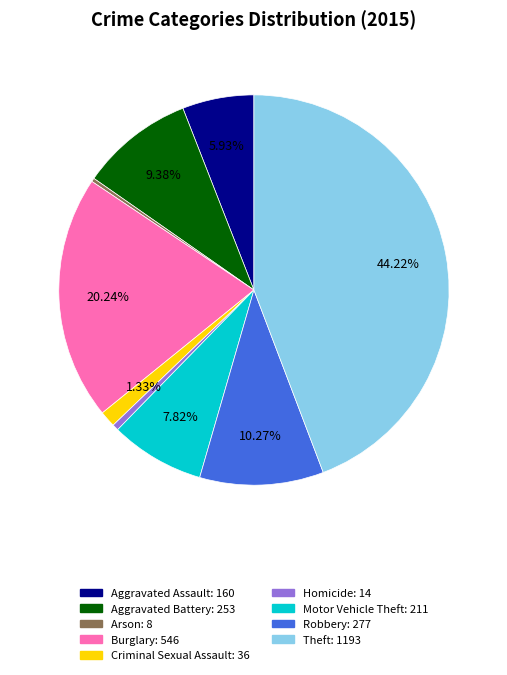

Which category has the biggest portion of the pie?

Theft